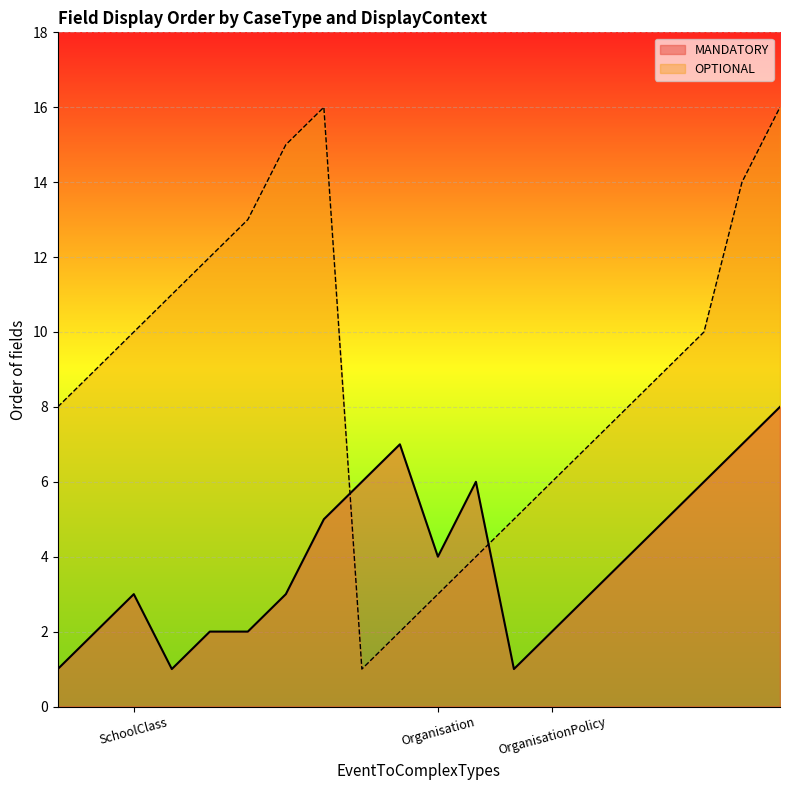

What is the smallest value displayed?

1